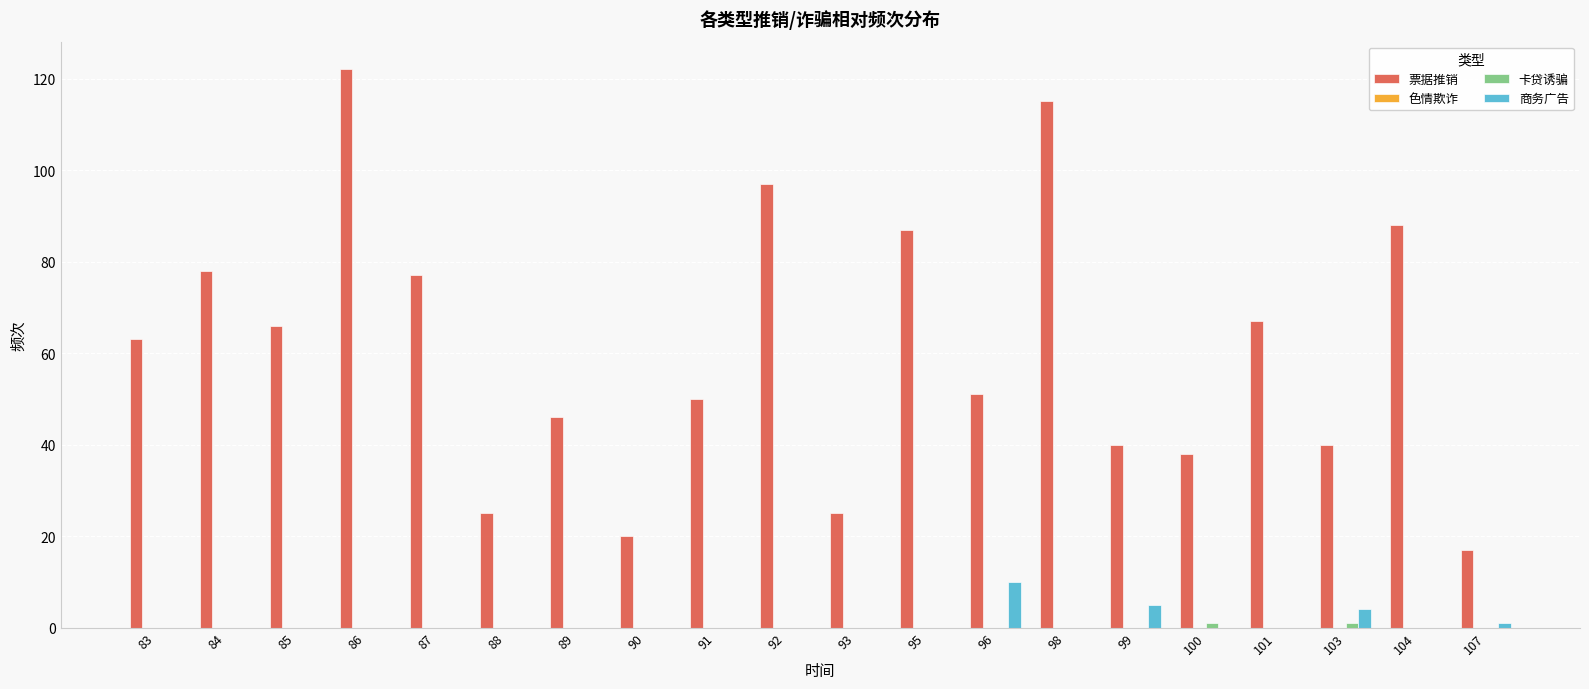

Which series has the largest total across all categories?

票据推销